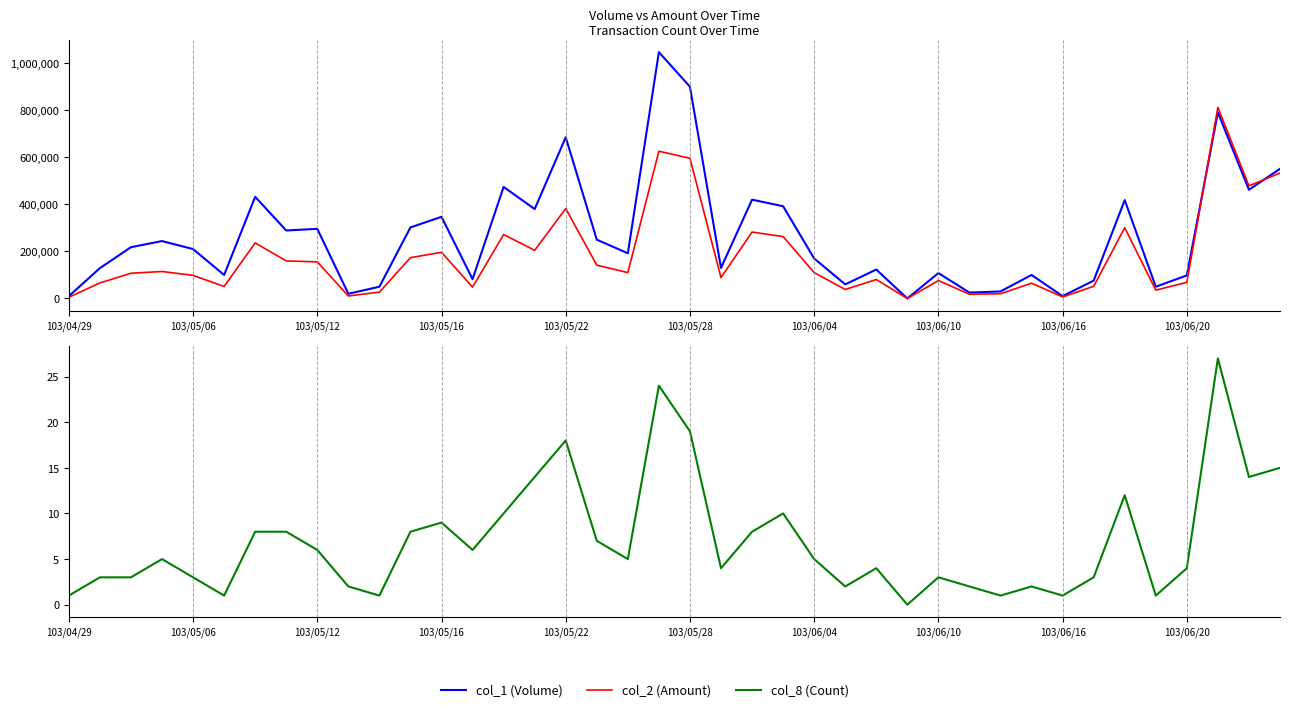

What position from the left is 15?

16